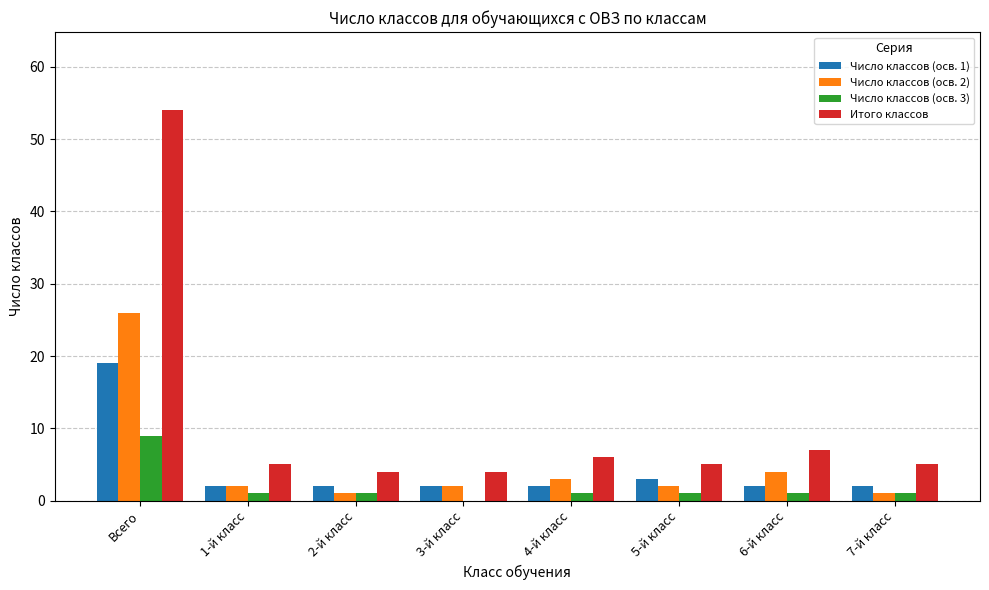

Read the Число классов (осв. 2) value at 3-й класс.

2